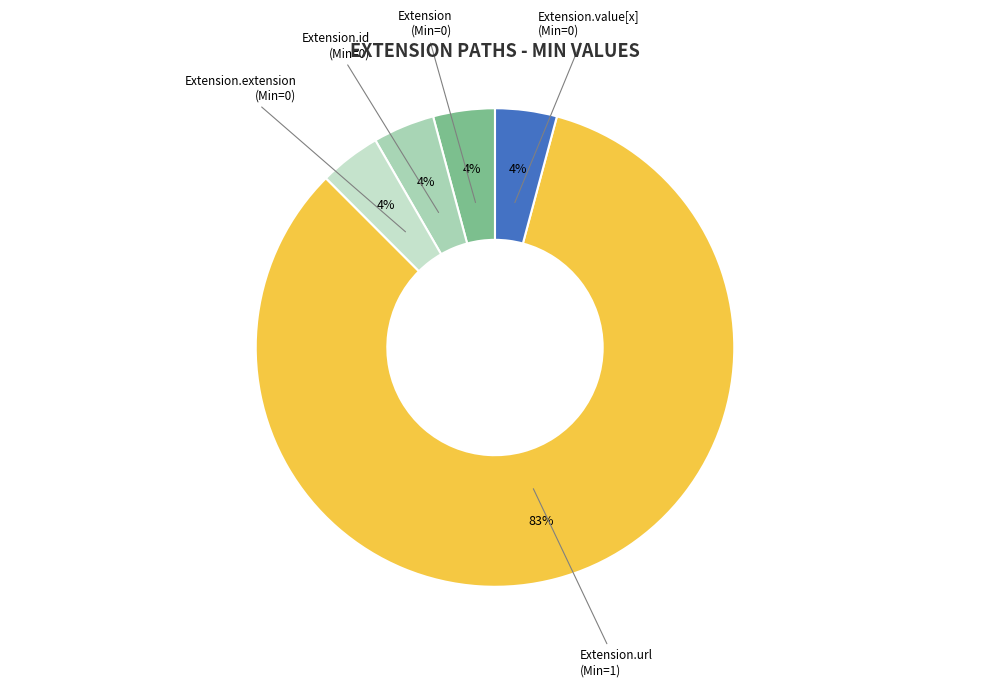

Which slice represents more than half of the pie?

Extension.url